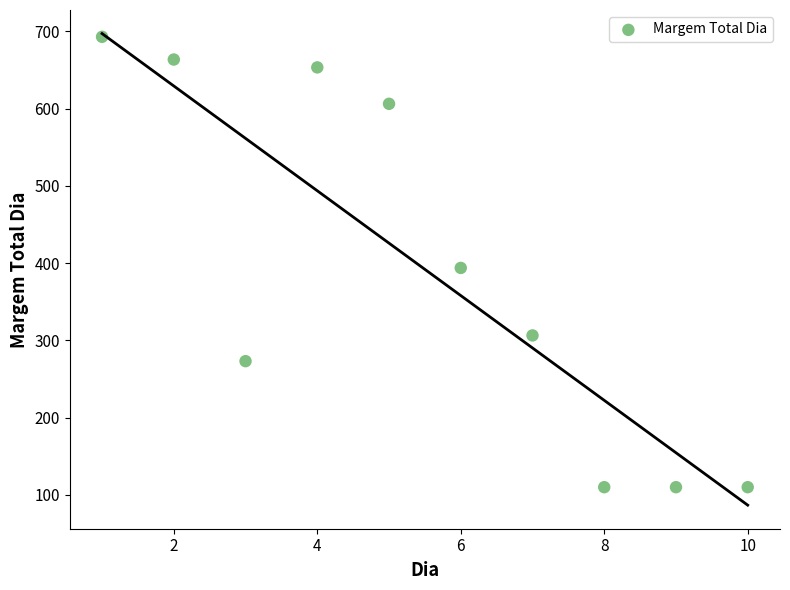

What Y value in the scatter plot is closest to 401?

393.7